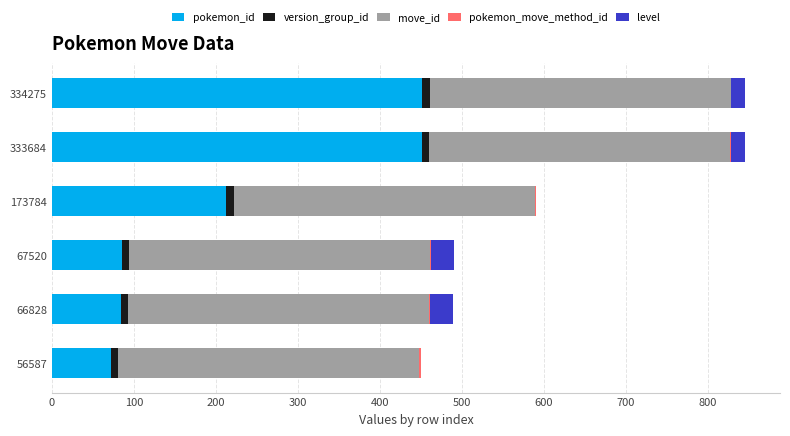

The pokemon_id series shows 152 at 67520. True or false?

False